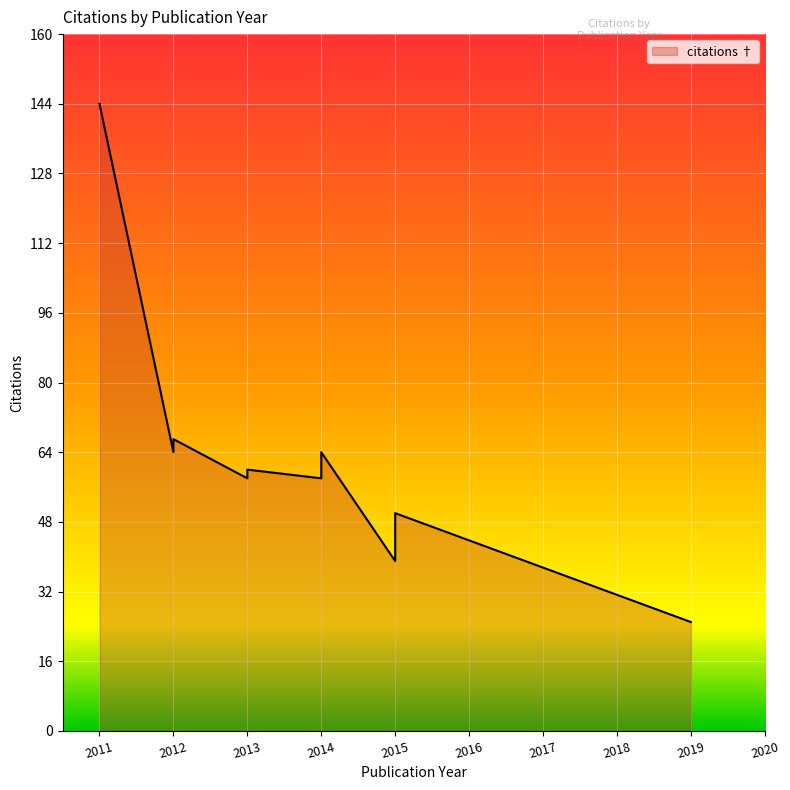

Reading left to right, what are all the values shown in this chart?

2011=144	2012=64	2012=67	2013=58	2013=60	2014=58	2014=64	2015=39	2015=50	2019=25